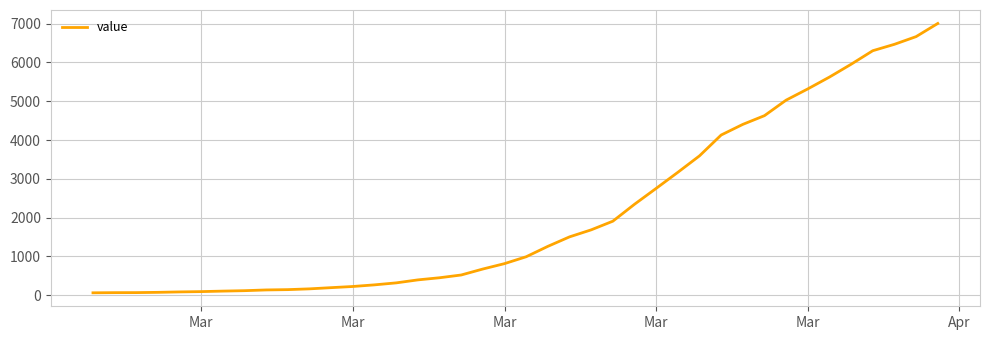

What is the difference between the maximum and minimum values?

6939